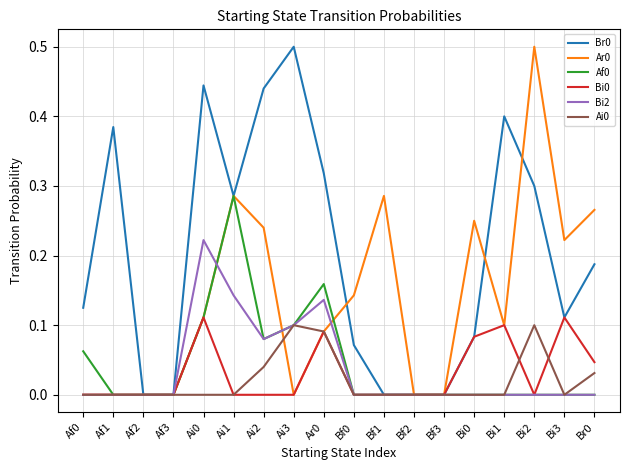

How many lines are shown in the chart?

6